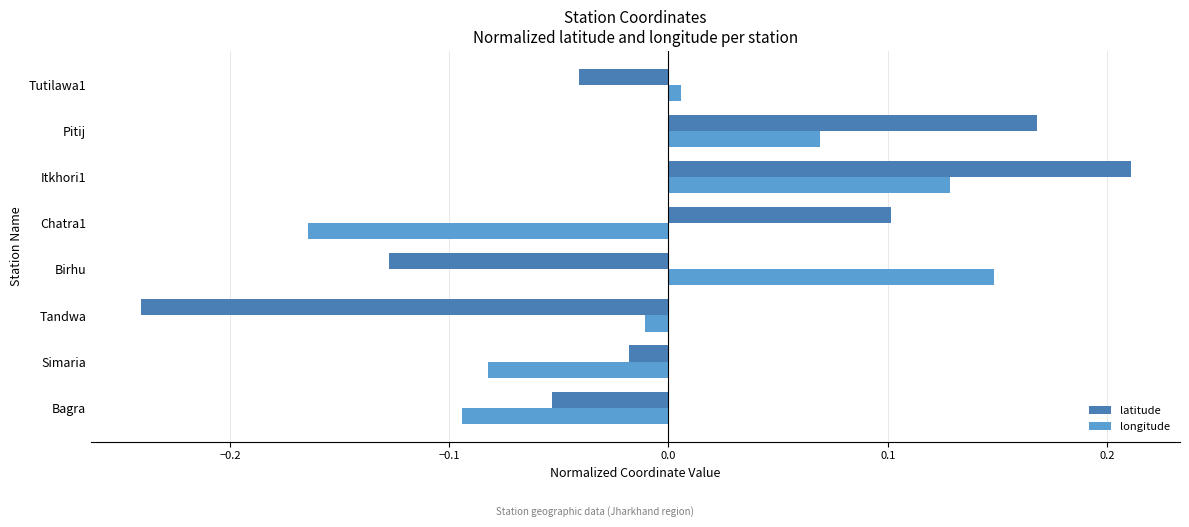

At which label is latitude closest to 0?

Simaria